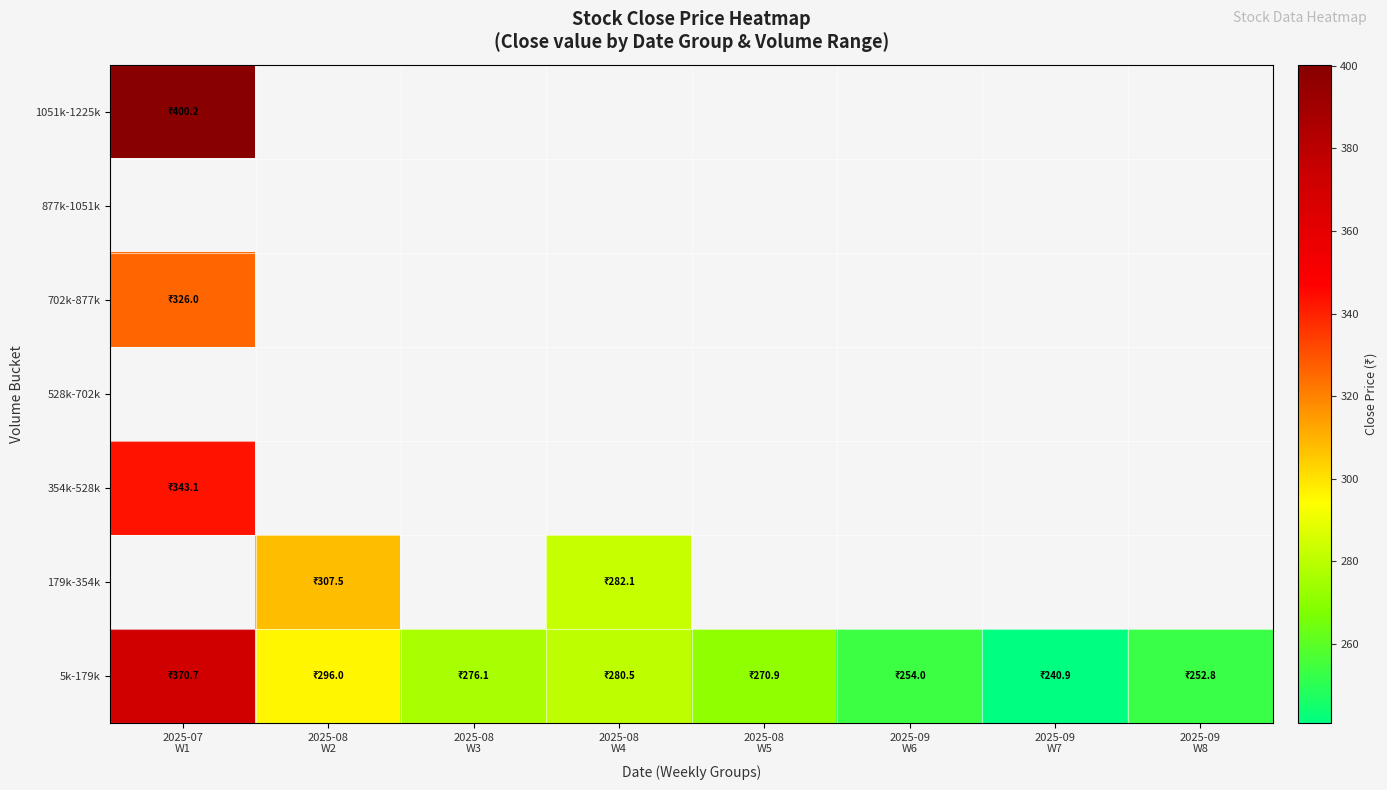

Which series has the widest spread of values?

5k-179k